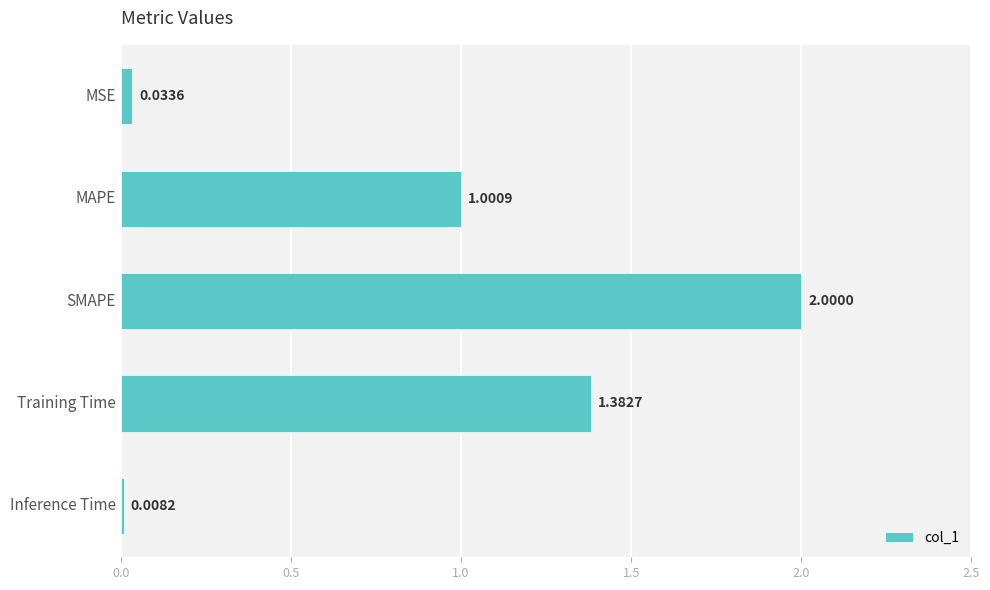

What is the difference between the maximum and minimum values?

2.0